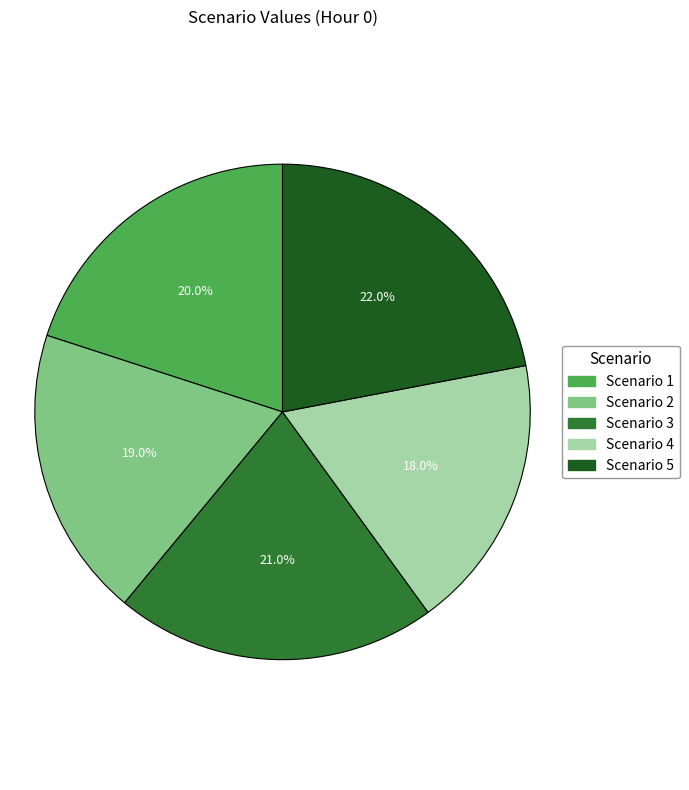

What is the ratio of the value at Scenario 5 to the value at Scenario 2?

1.2